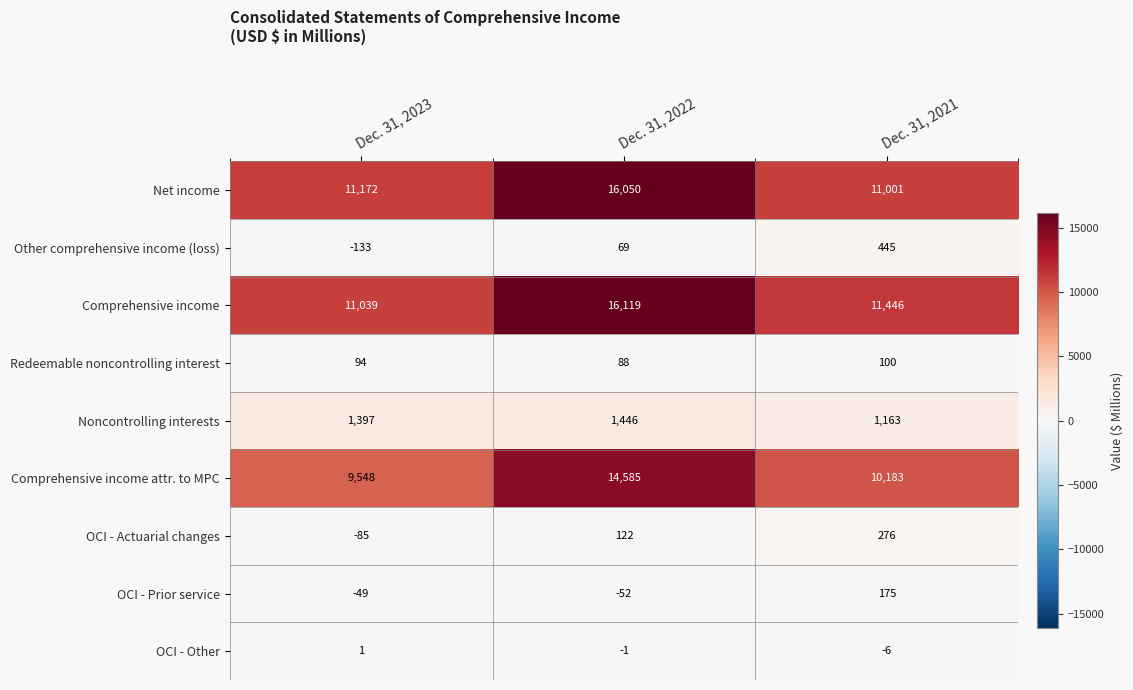

At which label is Noncontrolling interests closest to 1304?

Dec. 31, 2023